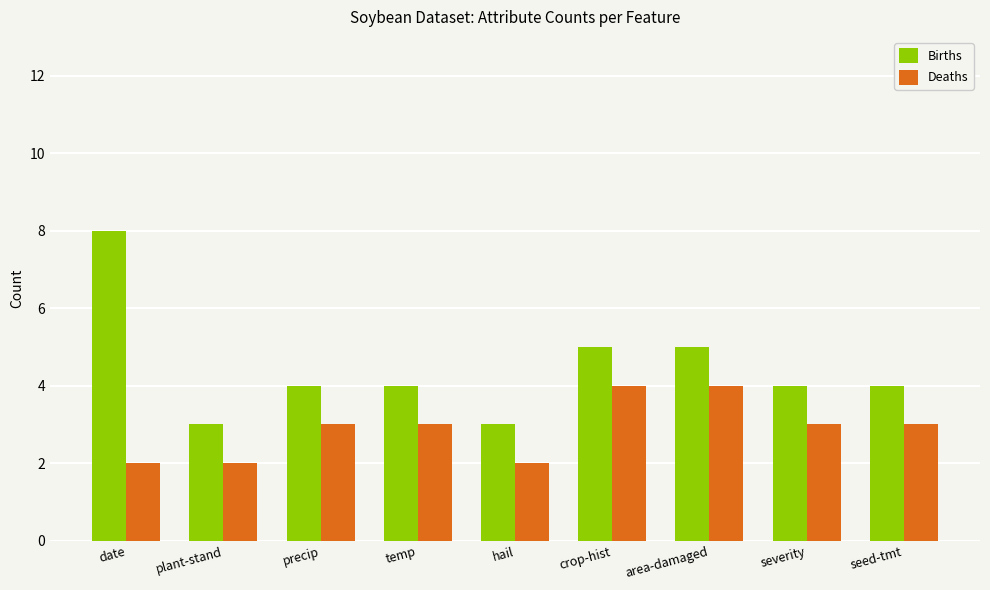

What is the difference between the highest and lowest values at severity?

1